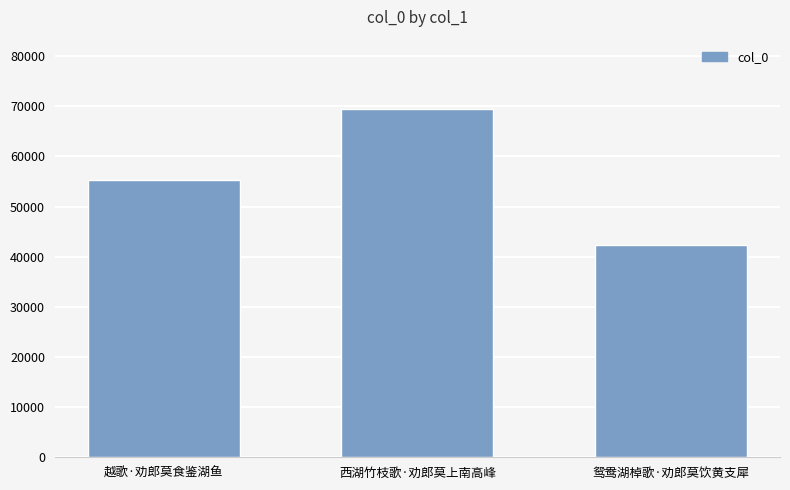

Read the value at 越歌·劝郎莫食鉴湖鱼.

55355